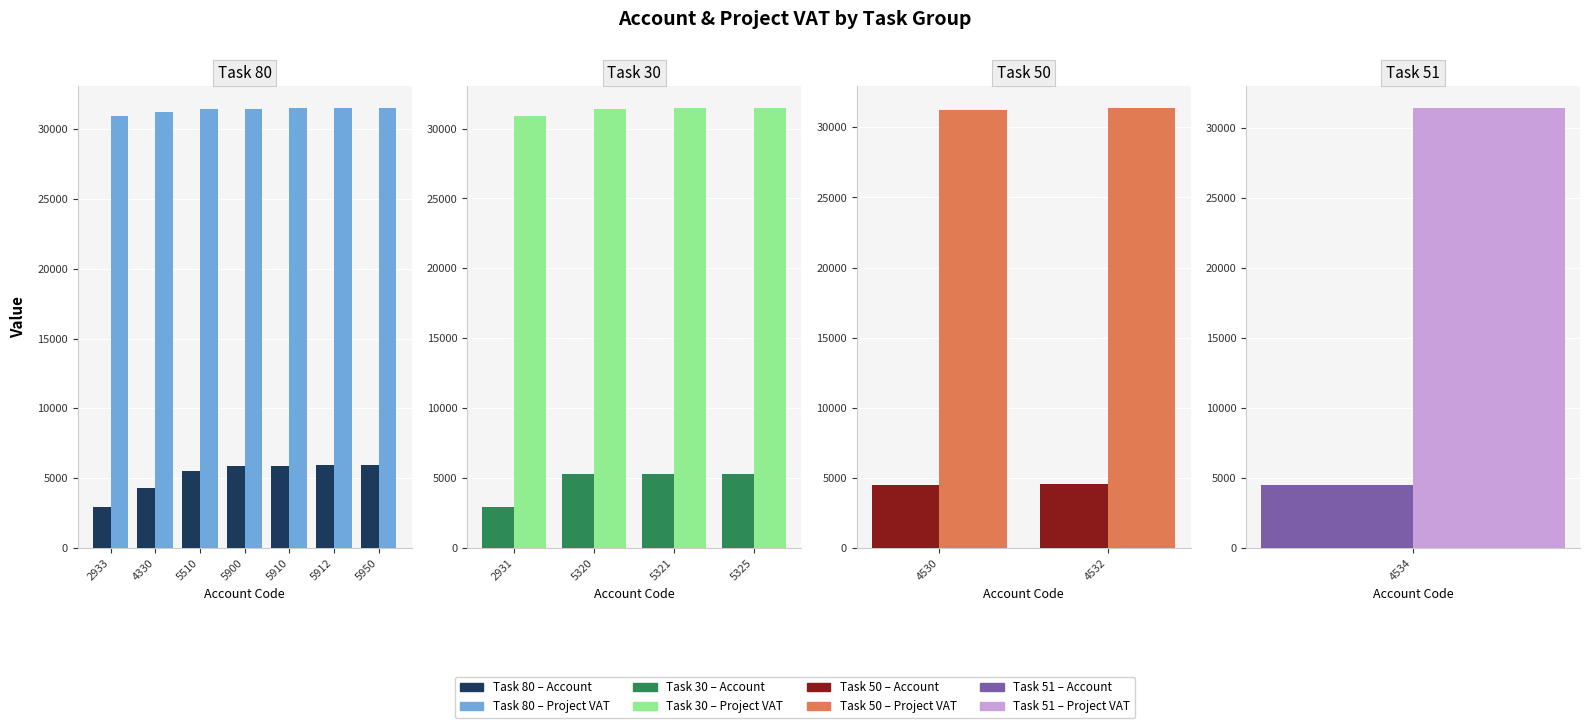

What is the spread (max minus min) of values at 4532?

26829